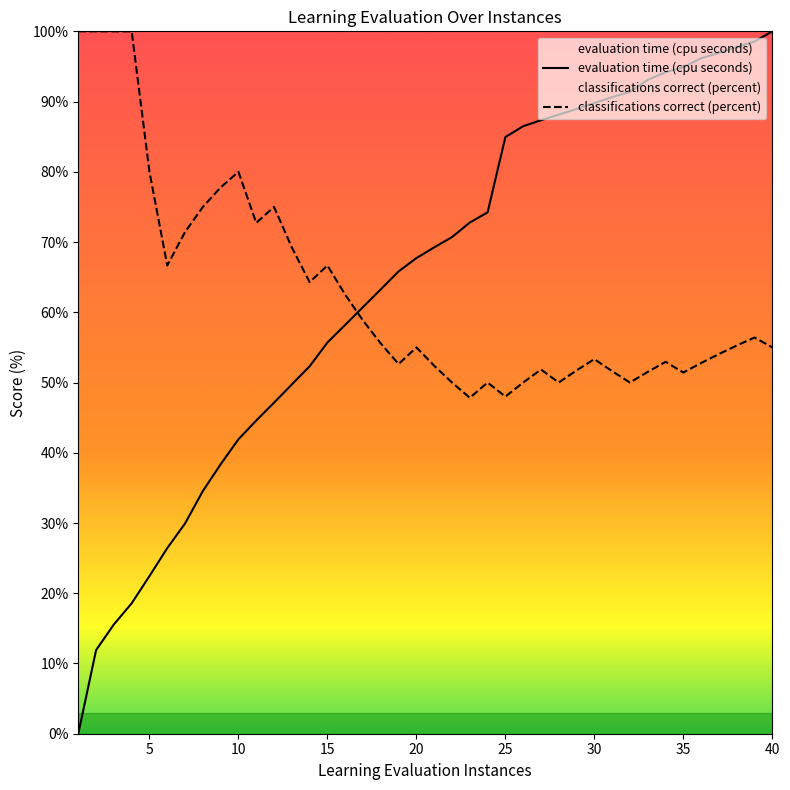

What is the difference between the evaluation time (cpu seconds) values at 16.0 and 5.0?

35.8